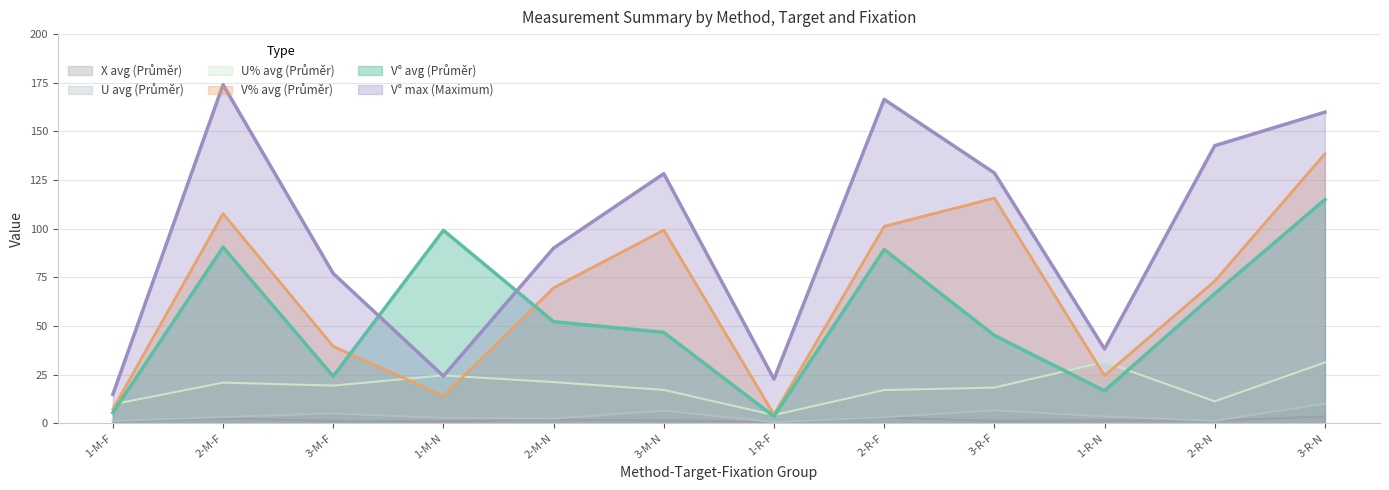

True or false: V_deg_avg and X_avg cross at least once.

False